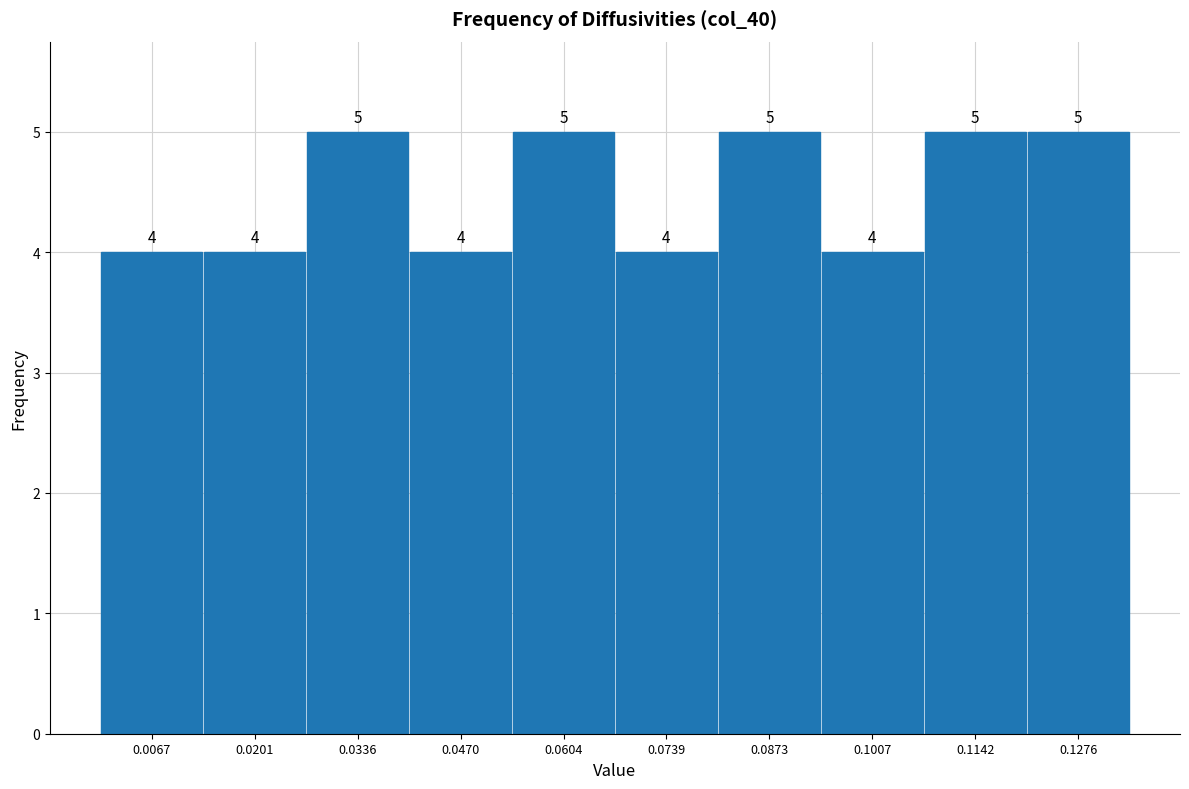

What is the height of the bar covering 0.014 to 0.026 on the x-axis? The bar edges are not printed on the chart, so give them approximately, as read against the axis.

4